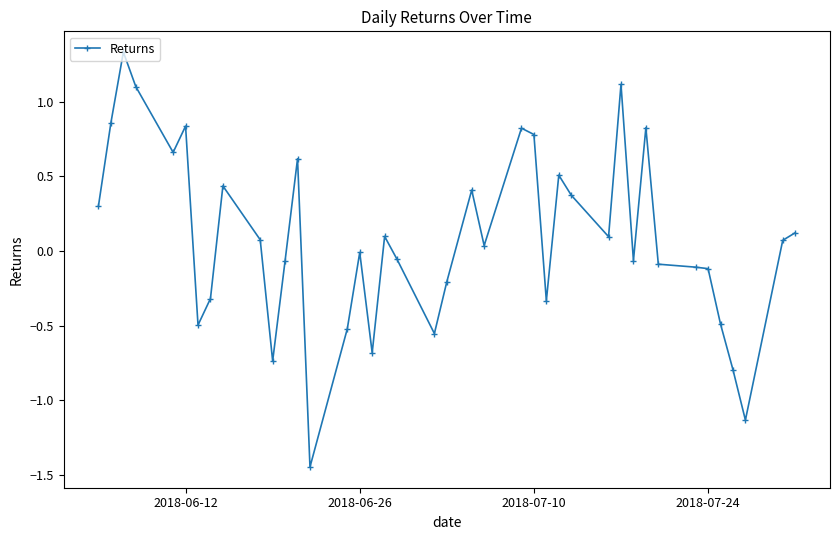

Does the chart display data point markers on the line(s)?

Yes